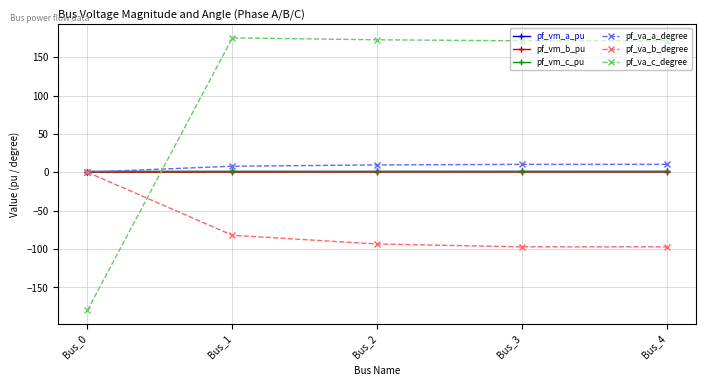

Is the value of pf_vm_c_pu at Bus_1 greater than the value of pf_va_c_degree at Bus_0?

Yes